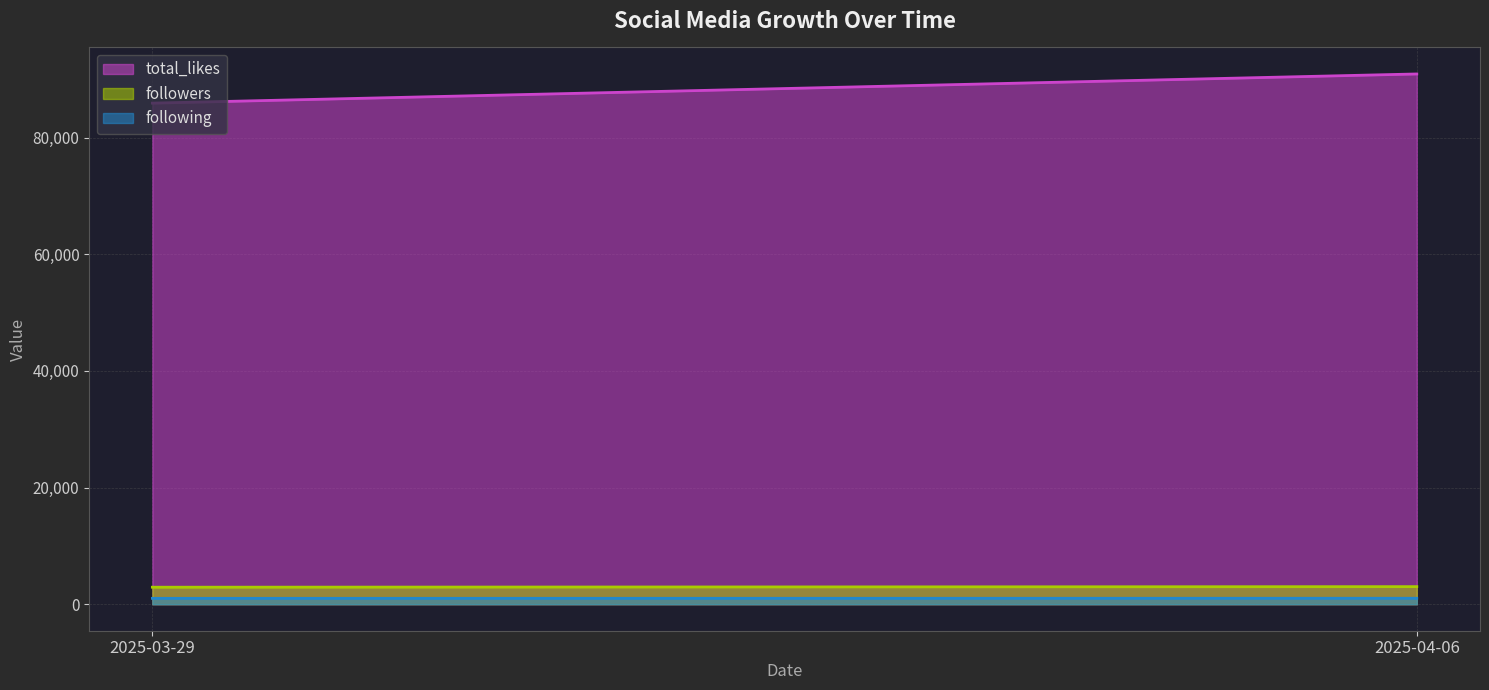

How many series are shown in this chart?

3